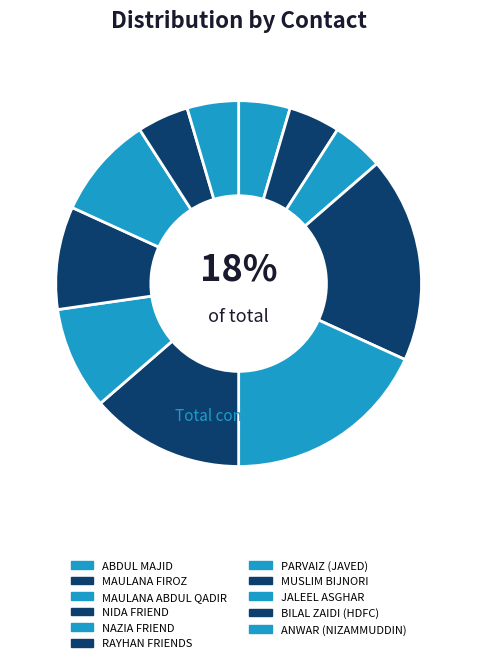

Do RAYHAN FRIENDS and MUSLIM BIJNORI together represent more than half of the pie?

No